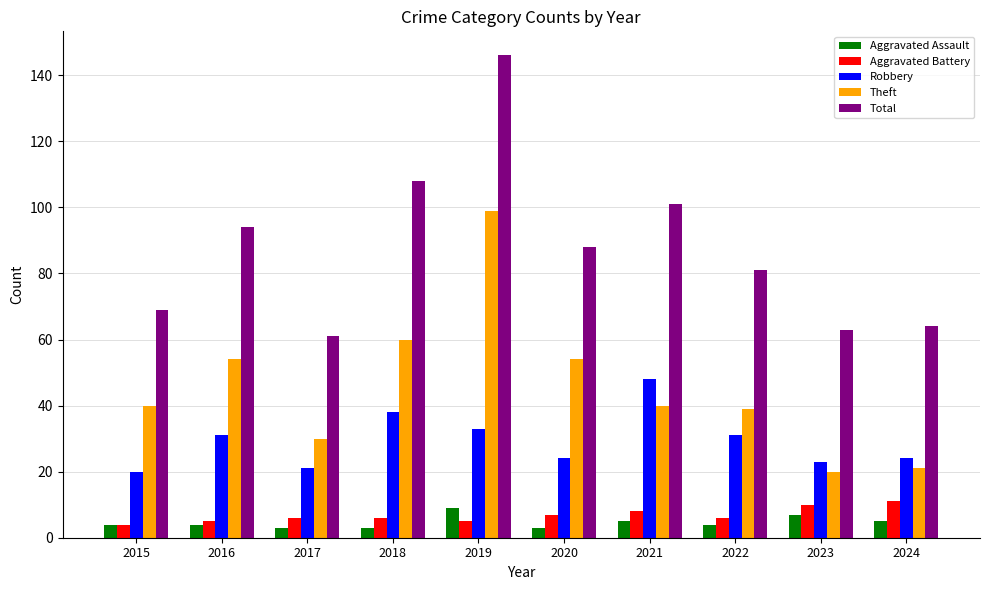

What is the average value of the Total series?

88